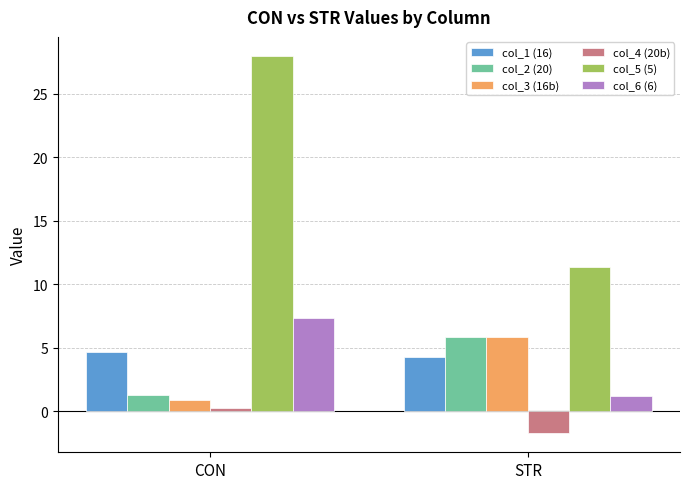

What is the average value of the col_2 (20) series?

3.6